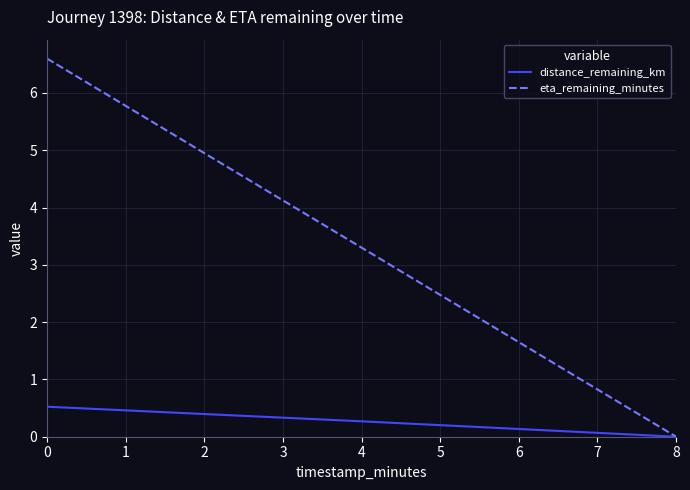

Is it true that eta_remaining_minutes equals 9.8 at 0?

False